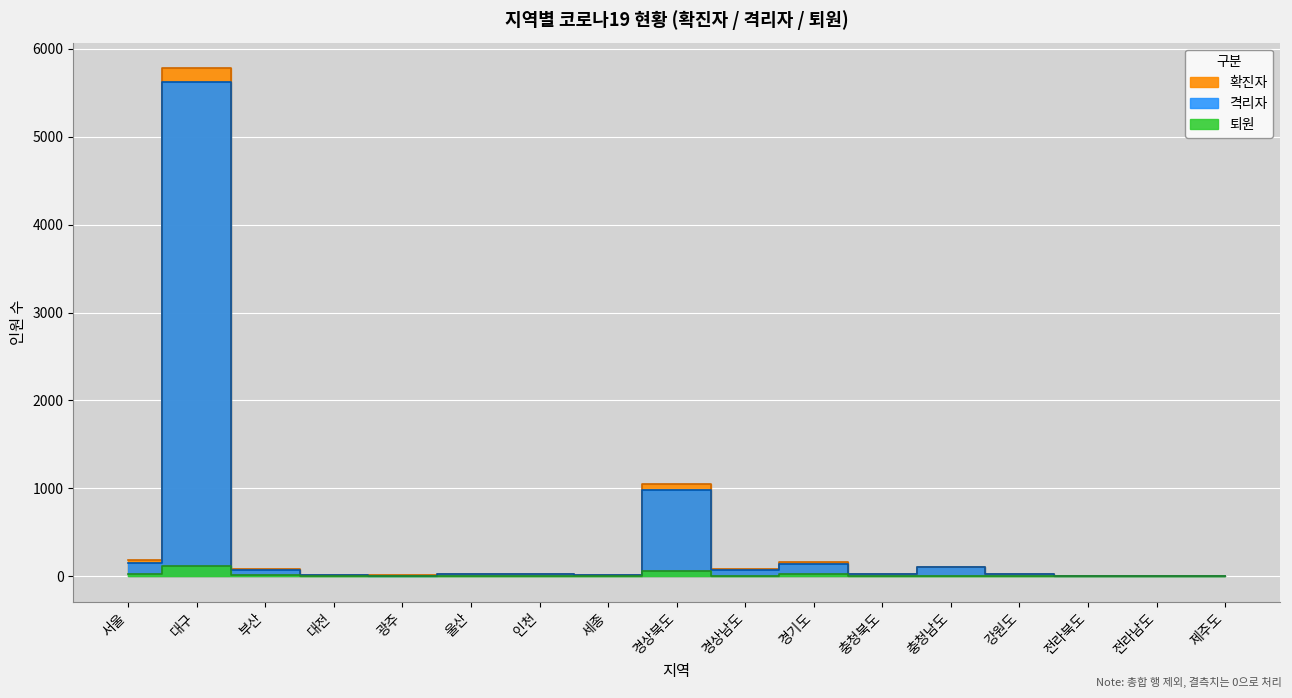

Is this an area chart (filled region under the line)?

No